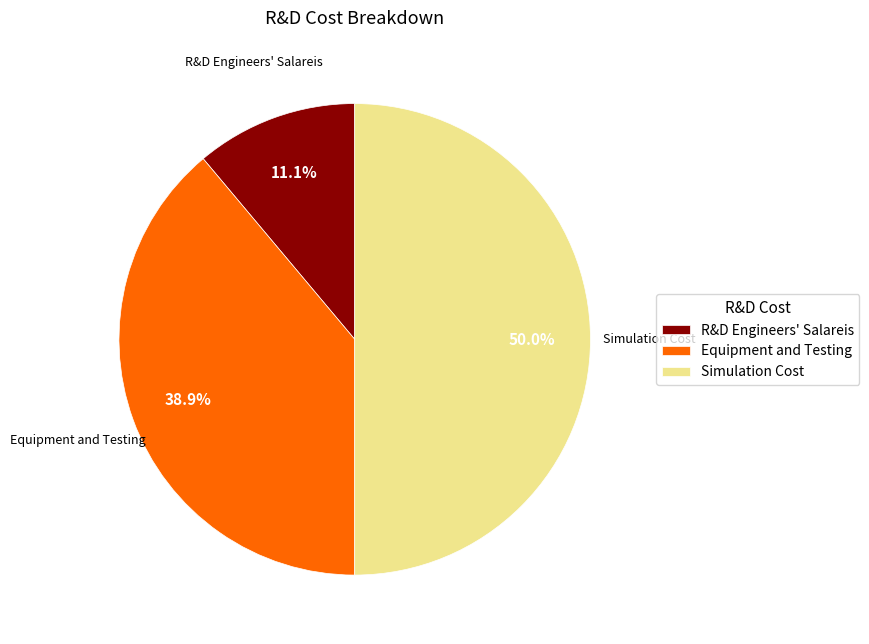

What is the ratio of the value at R&D Engineers' Salareis to the value at Equipment and Testing?

0.3